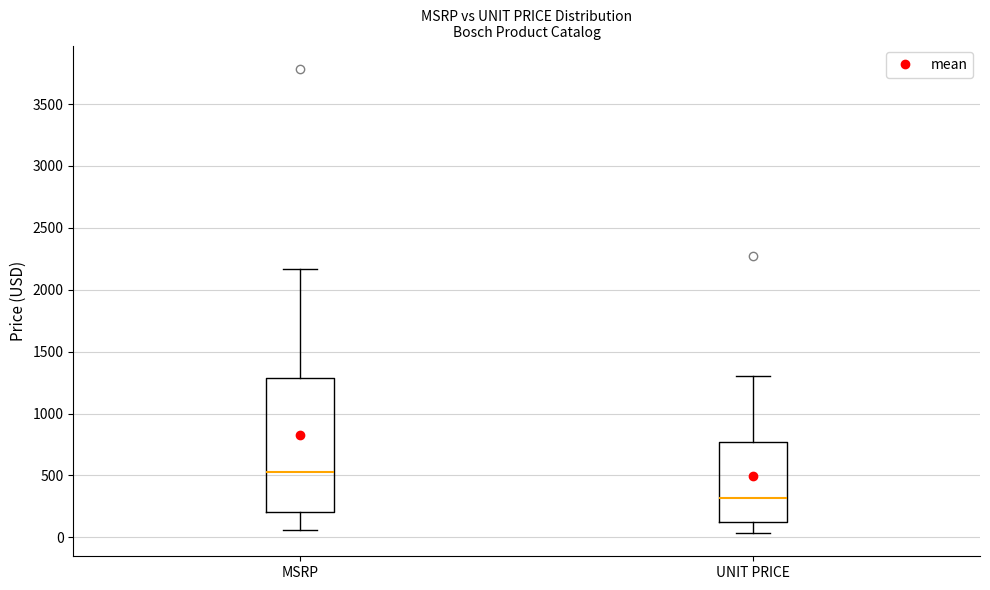

Which box is the tallest, from its lower edge to its upper edge?

MSRP